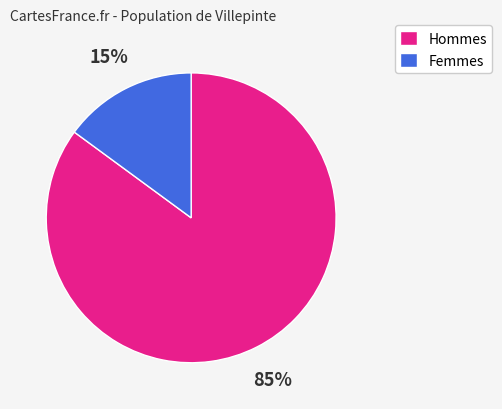

Is there any slice that represents more than half of the pie?

Yes